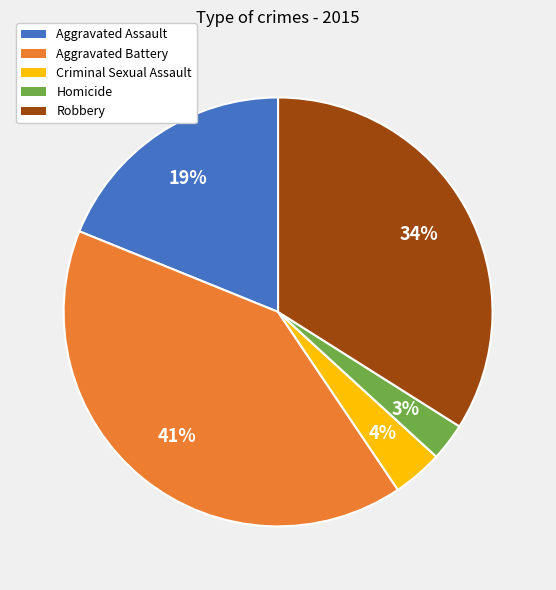

Does Criminal Sexual Assault represent more than half of the total?

No